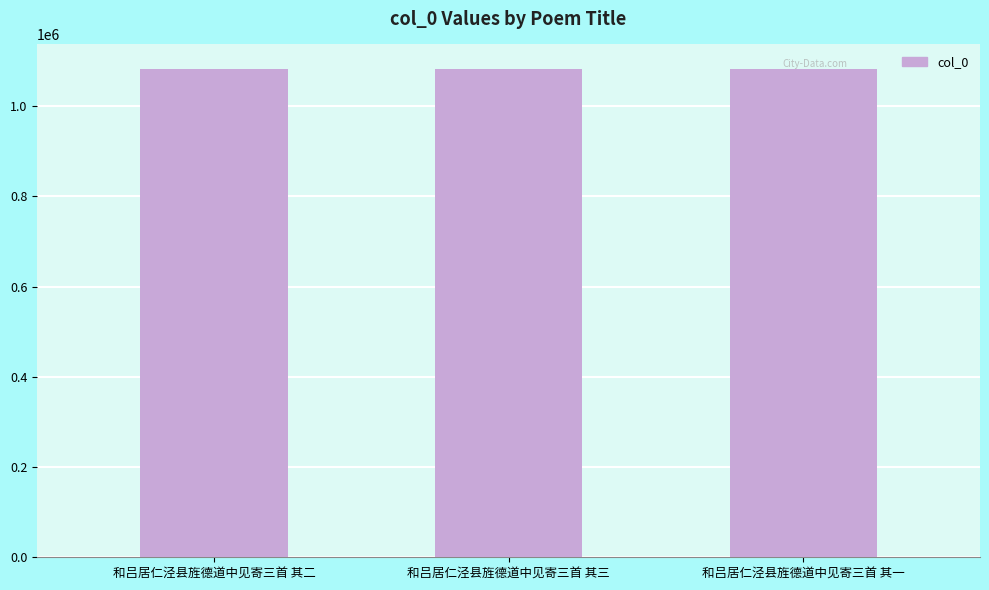

Approximately how many times larger is the value at 和吕居仁泾县旌德道中见寄三首 其一 compared to 和吕居仁泾县旌德道中见寄三首 其三?

1.0